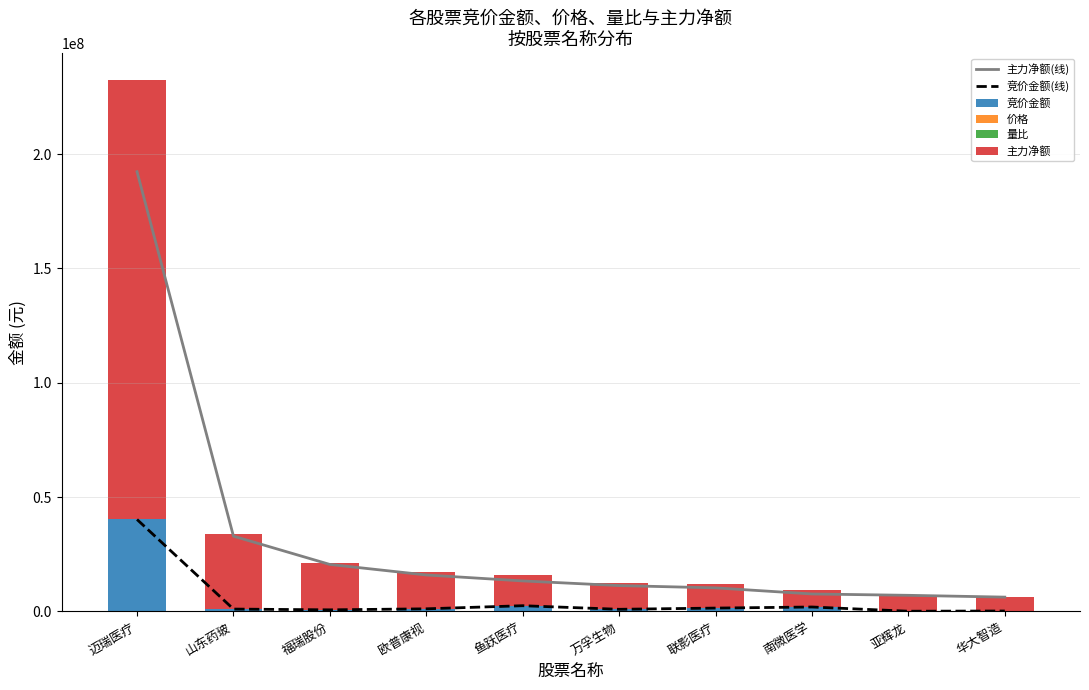

The value of 主力净额(线) at 亚辉龙 is 7061011.0. True or false?

True